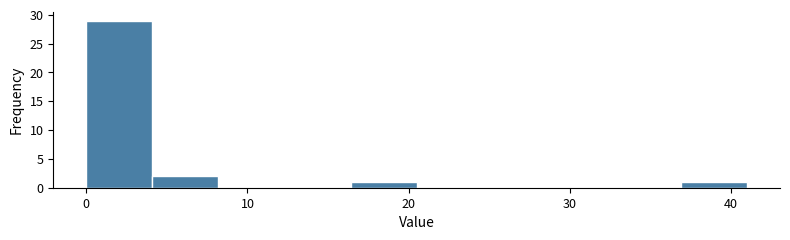

Reading left to right, transcribe this chart: for each bar, give the range it covers on the x-axis and its height. Neither the bar edges nor the heights are printed on the chart, so give them approximately, as read against the axes.

0.0 to 4.1: 29
4.1 to 8.2: 2
8.2 to 12.3: 0
12.3 to 16.4: 0
16.4 to 20.5: 1
20.5 to 24.6: 0
24.6 to 28.7: 0
28.7 to 32.8: 0
32.8 to 36.9: 0
36.9 to 41.0: 1